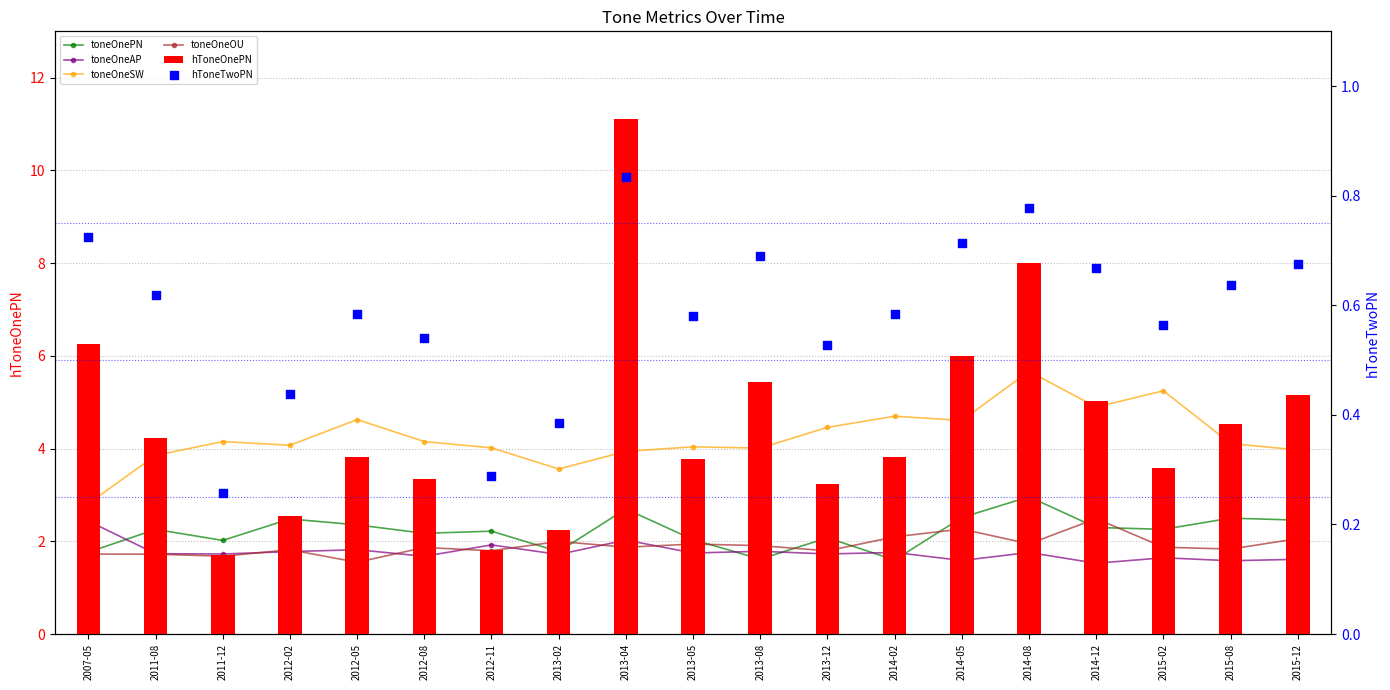

At how many categories does at least one series exceed 3?

19